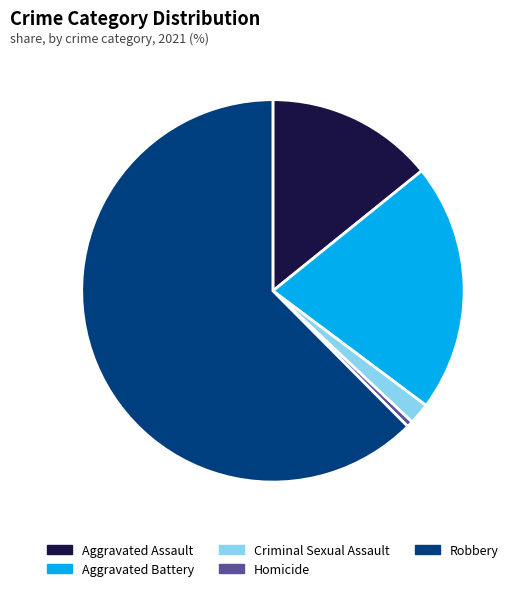

Is it true that Robbery is 62% of the pie?

True